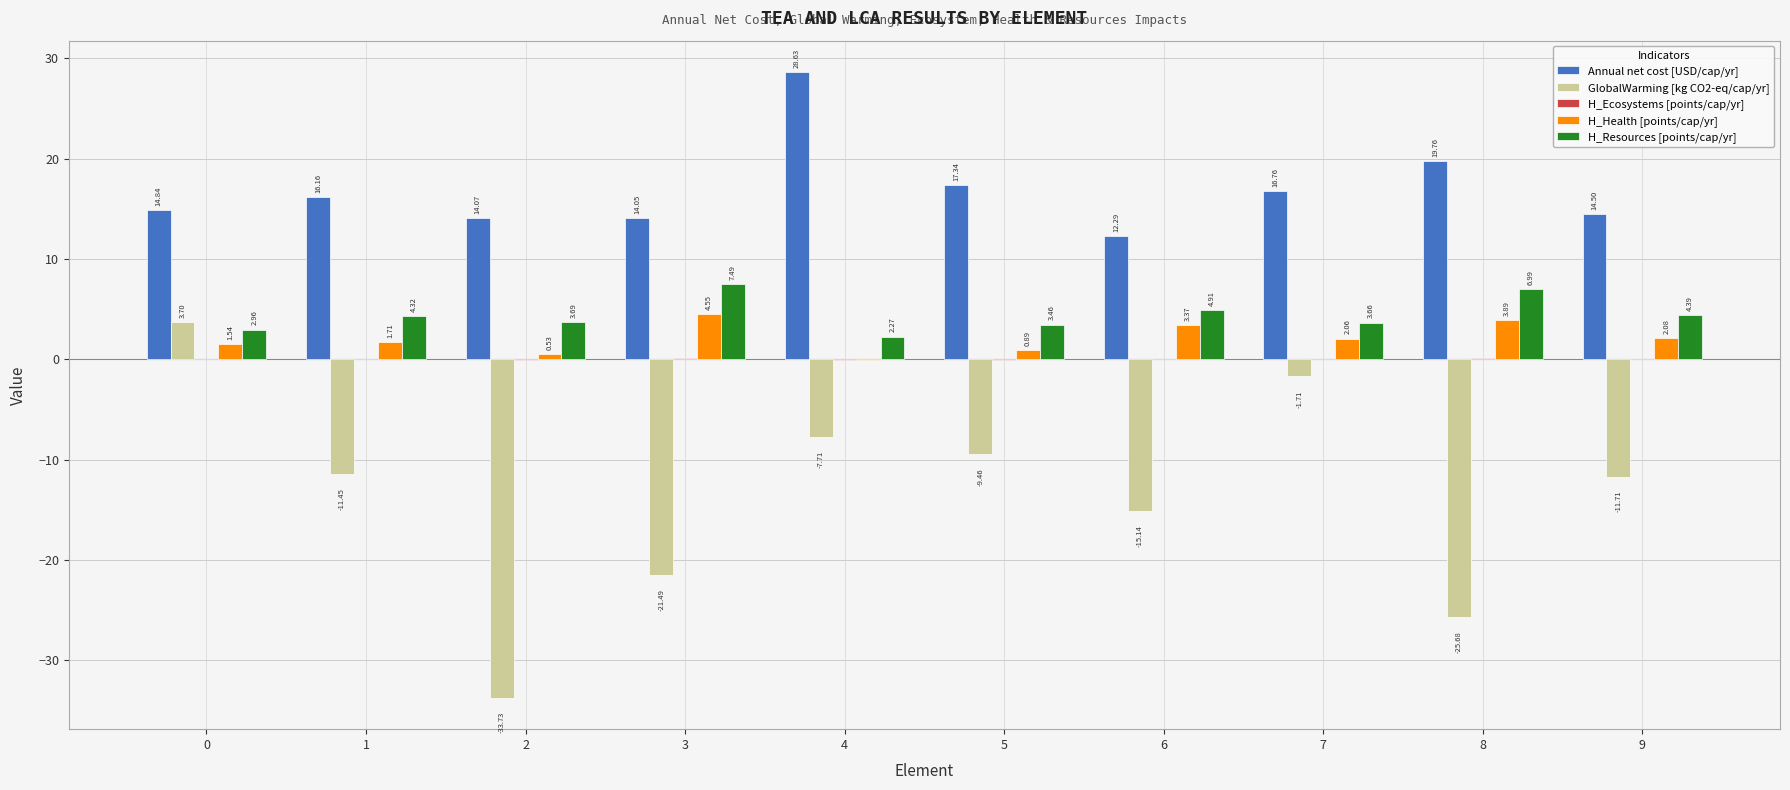

What is the sum of all GlobalWarming [kg CO2-eq/cap/yr] values?

-134.4